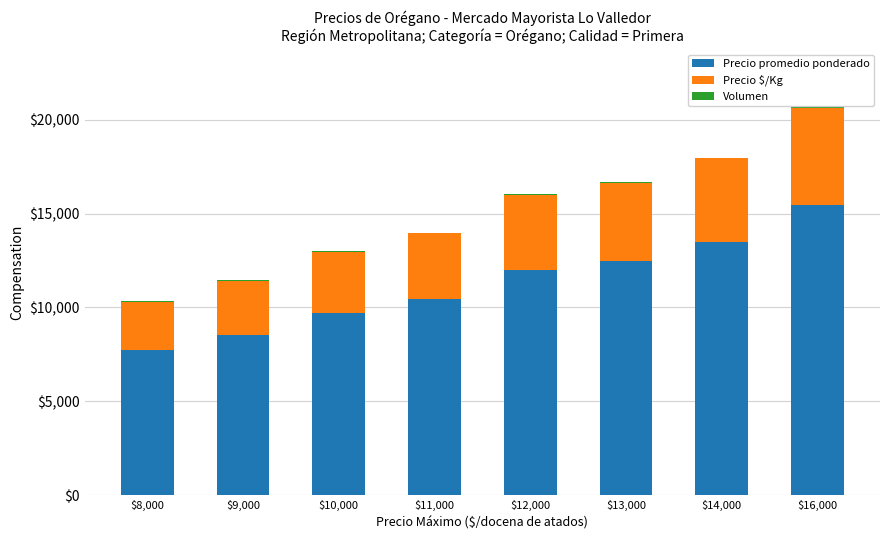

What is the maximum value for Precio promedio ponderado?

15470.5